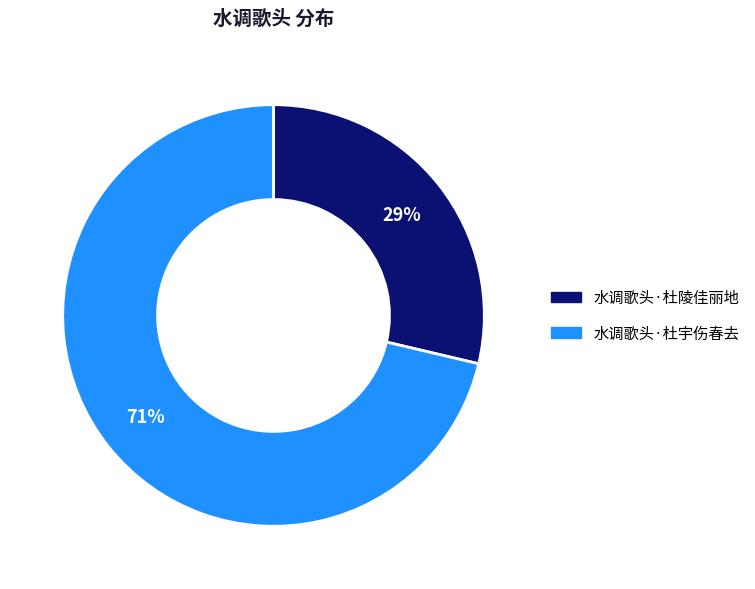

Rank the categories by value from highest to lowest.

水调歌头·杜宇伤春去, 水调歌头·杜陵佳丽地